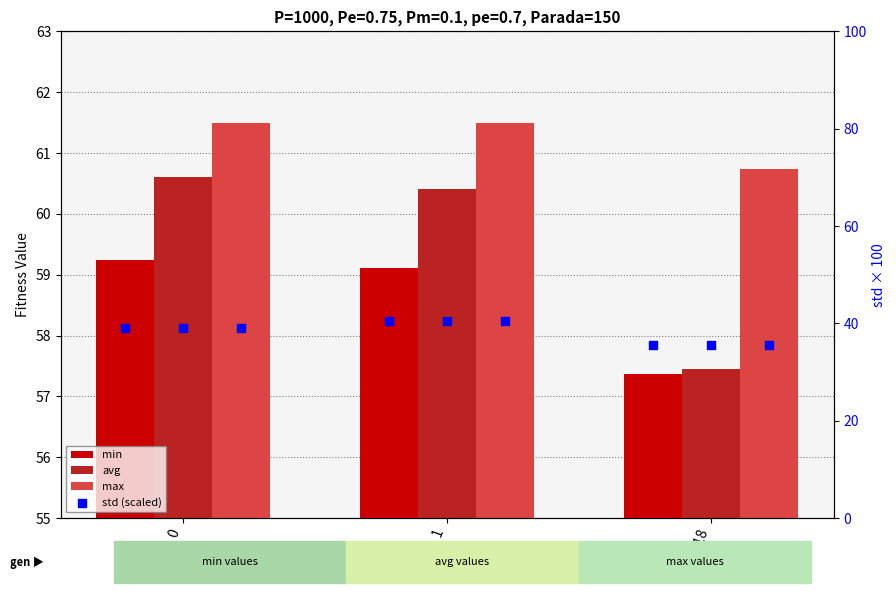

Is the value of max at gen 1 greater than the value of std (scaled) at gen 118?

Yes